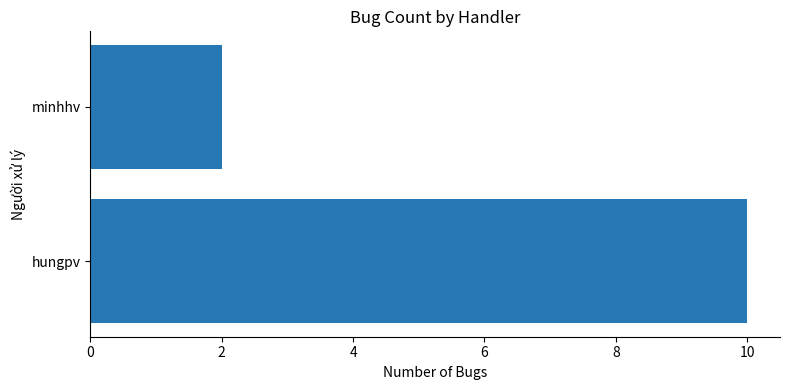

What is the minimum value shown in the chart?

2